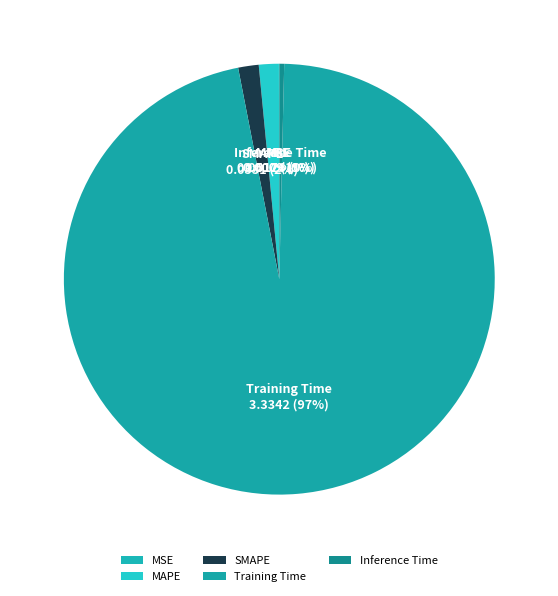

The SMAPE slice represents 2% of the pie. True or false?

True